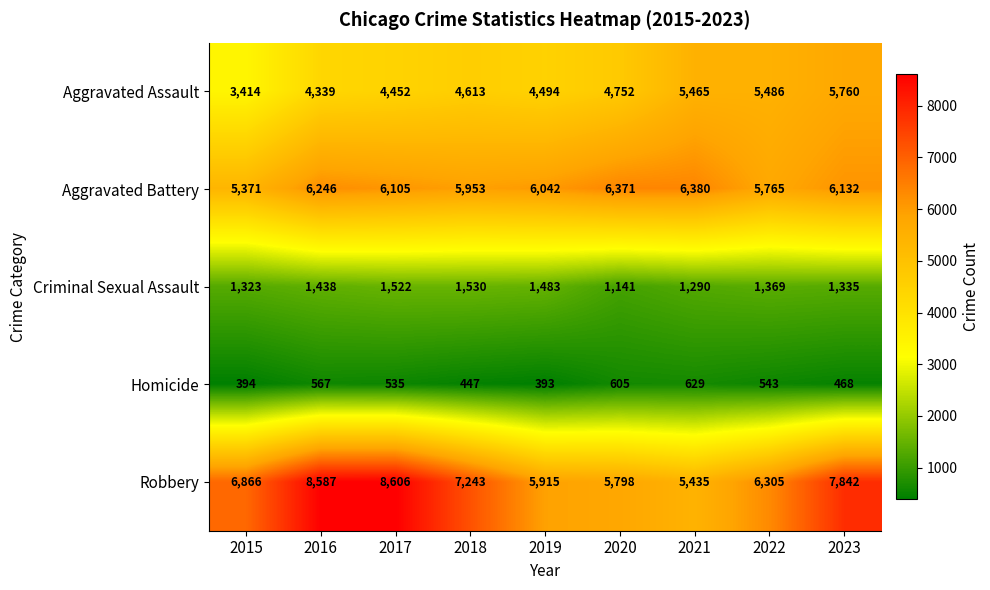

Rank the series at 2015 from highest to lowest value.

Robbery, Aggravated Battery, Aggravated Assault, Criminal Sexual Assault, Homicide